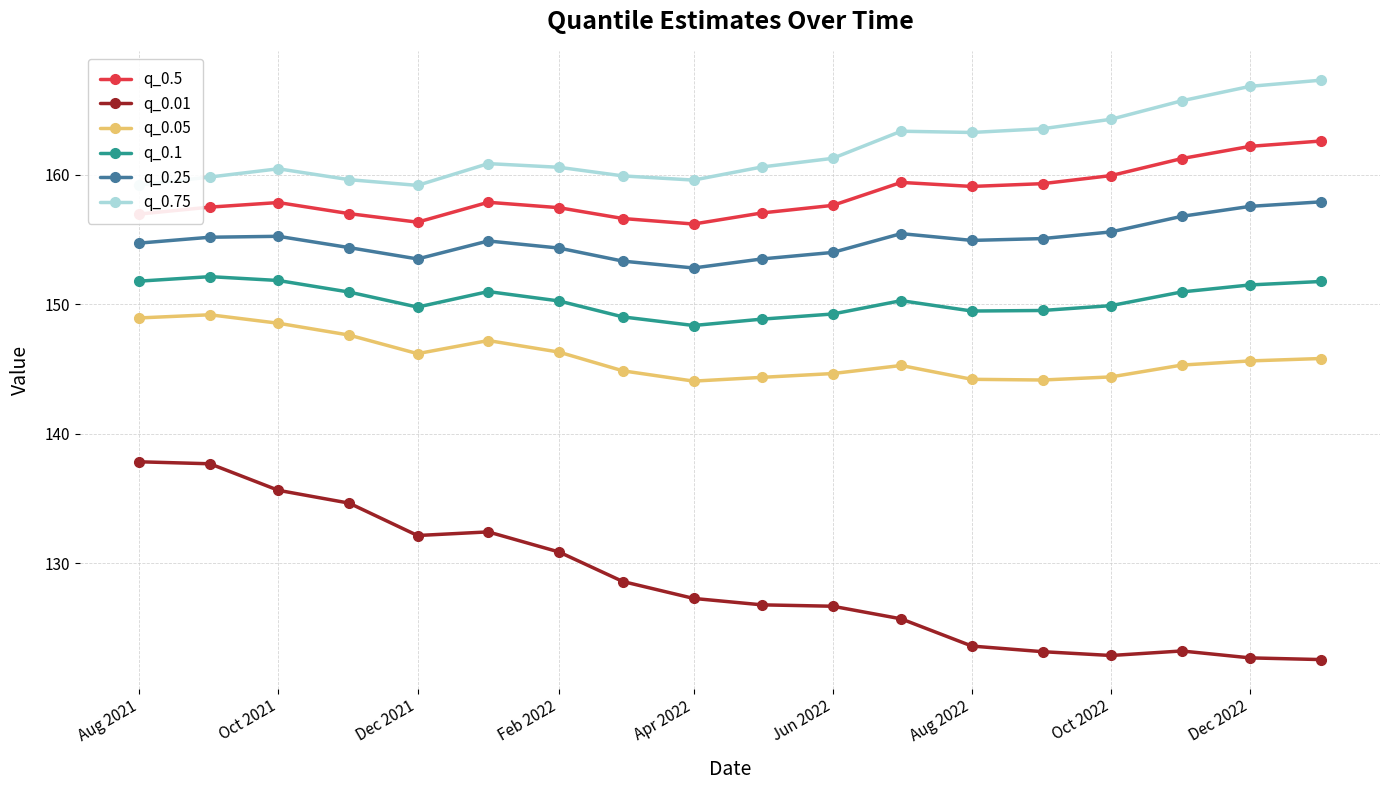

What is the lowest value of the q_0.75 series?

159.2